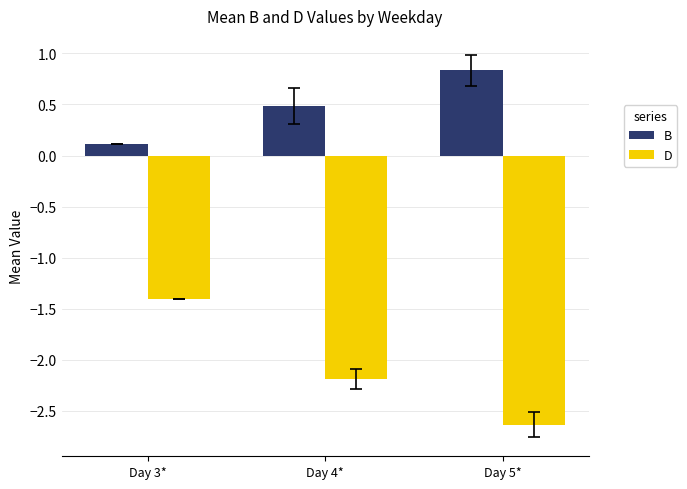

What is the label of the 3rd bar from the left?

Day 5*